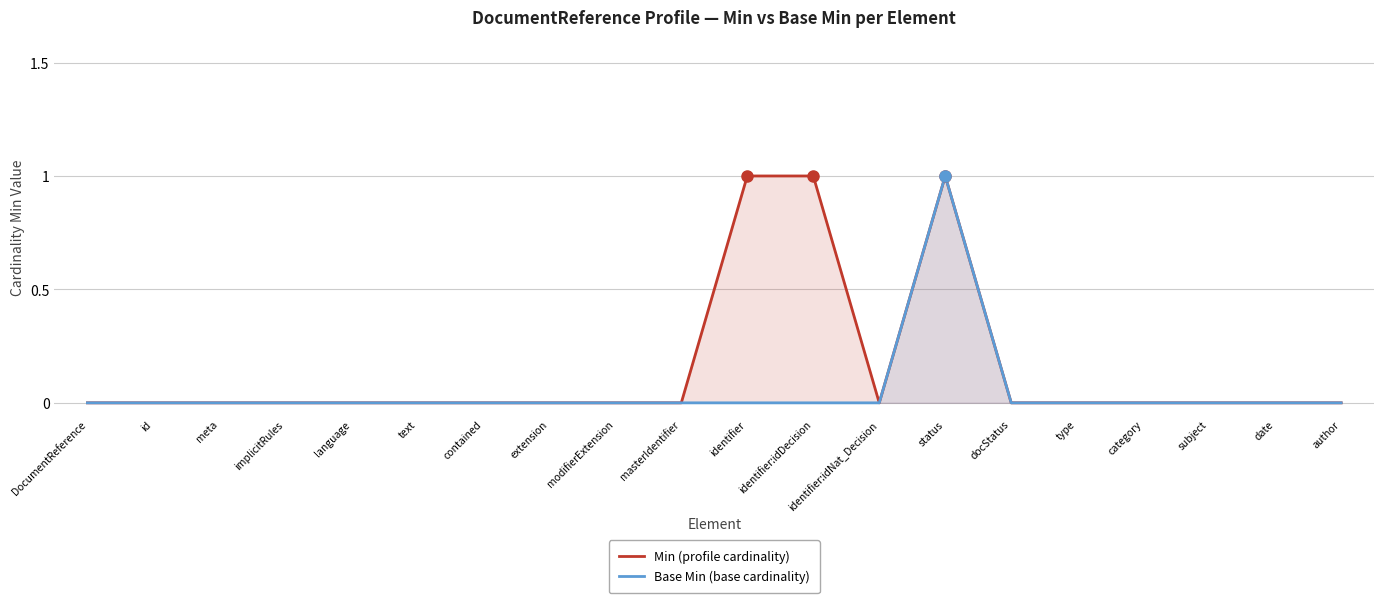

List the series in order of their overall mean, lowest first.

Base Min (base cardinality), Min (profile cardinality)